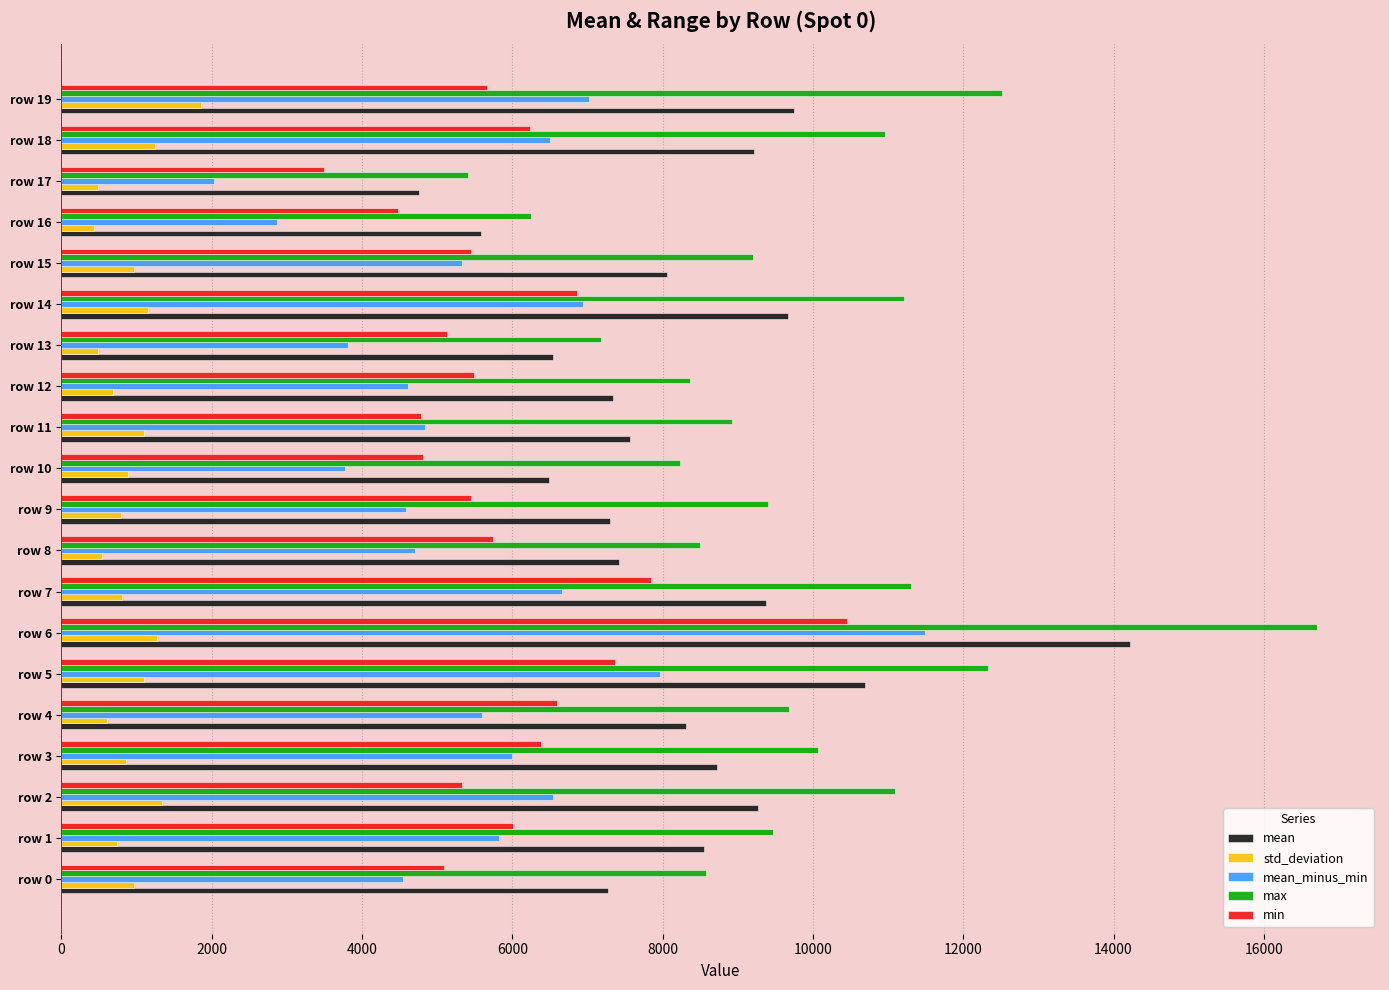

What are all the series names shown in the legend?

mean, std_deviation, mean_minus_min, max, min